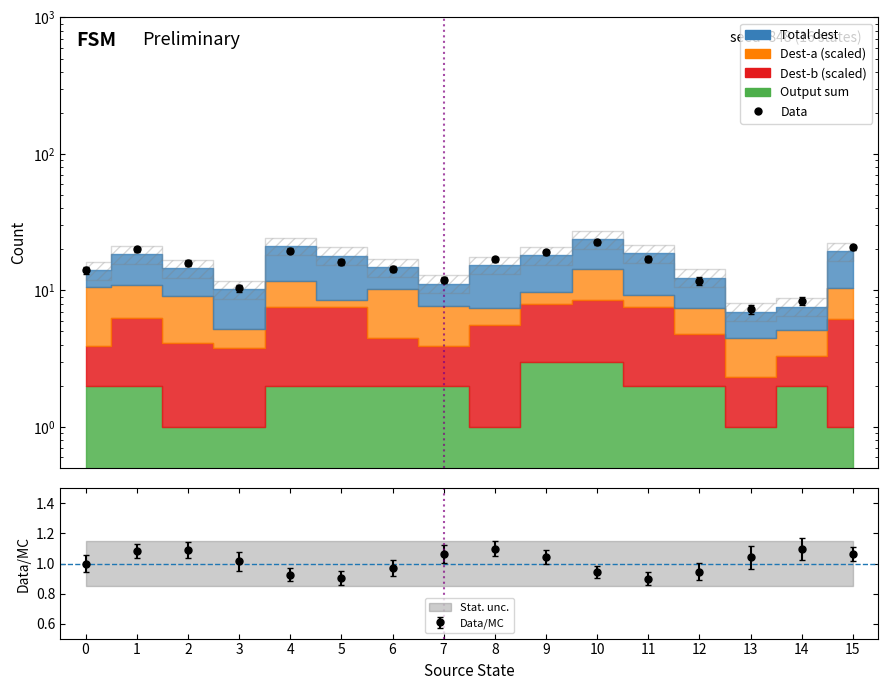

Is this an area chart (filled region under the line)?

No